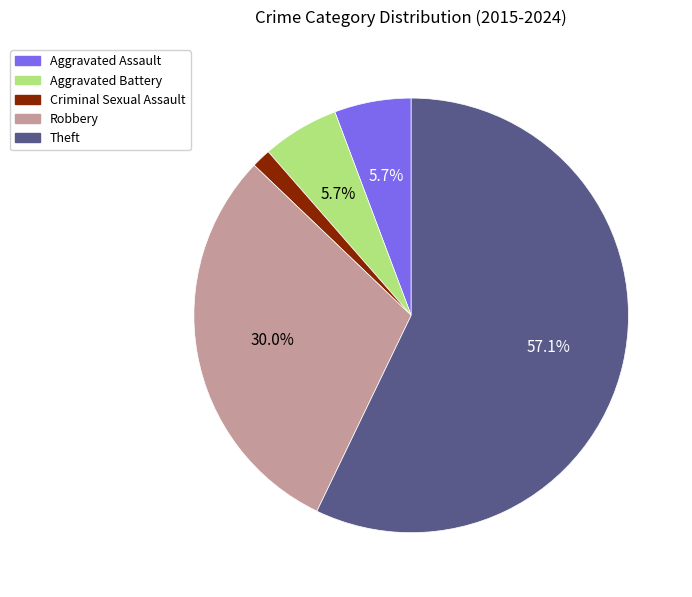

What is the smallest slice in the pie chart?

Criminal Sexual Assault